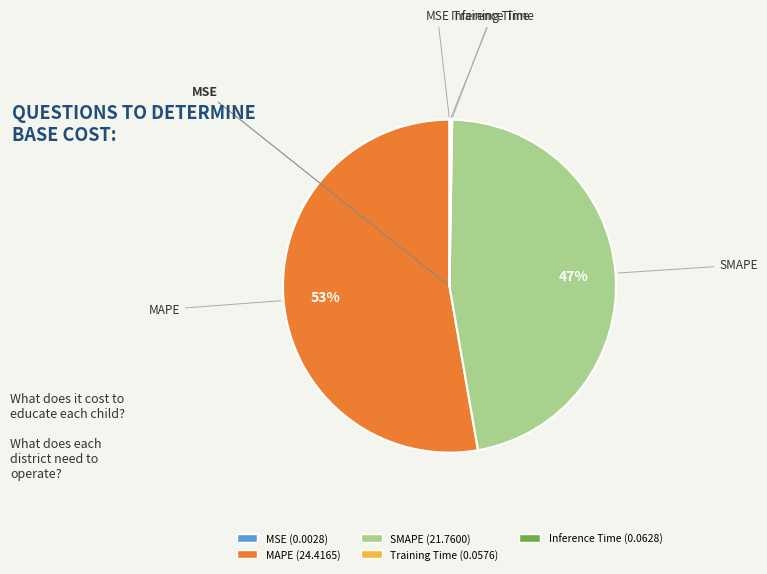

Which category has the biggest portion of the pie?

MAPE